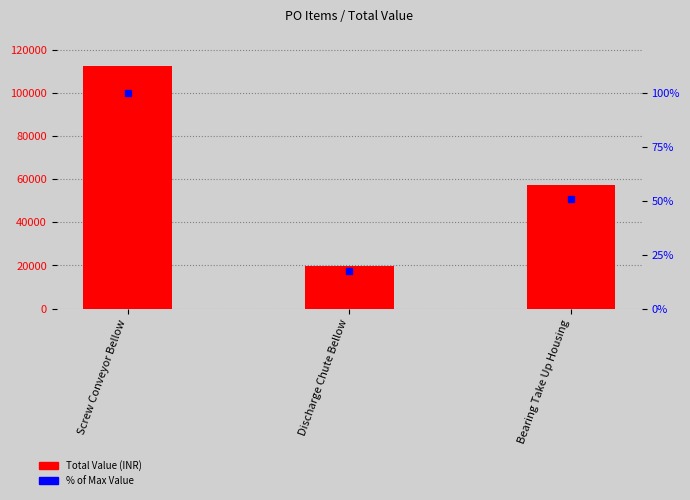

Between Screw Conveyor Bellow and Bearing Take Up Housing, which is larger?

Screw Conveyor Bellow